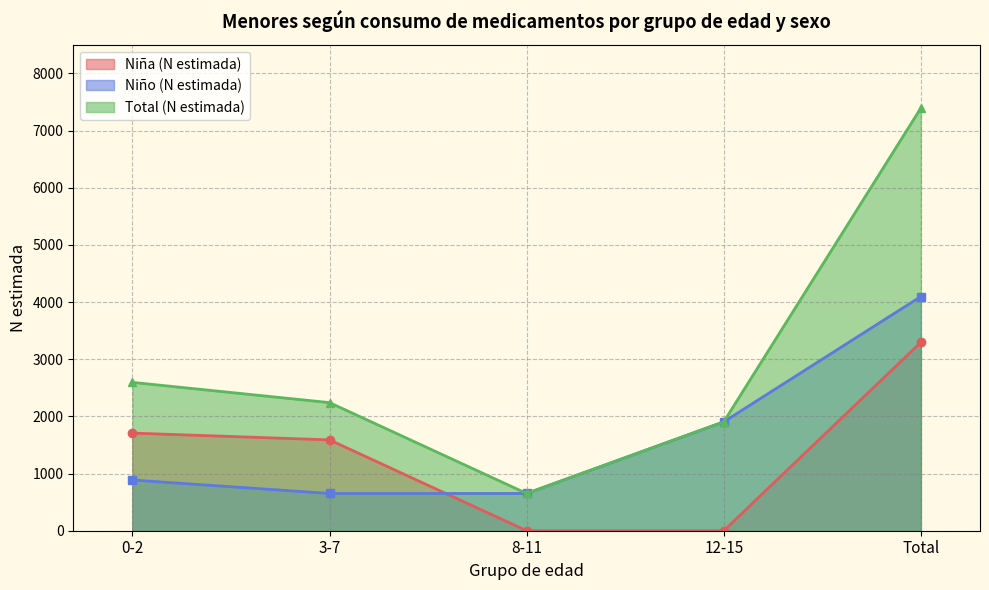

What is the average value of the Niña (N estimada) series?

1319